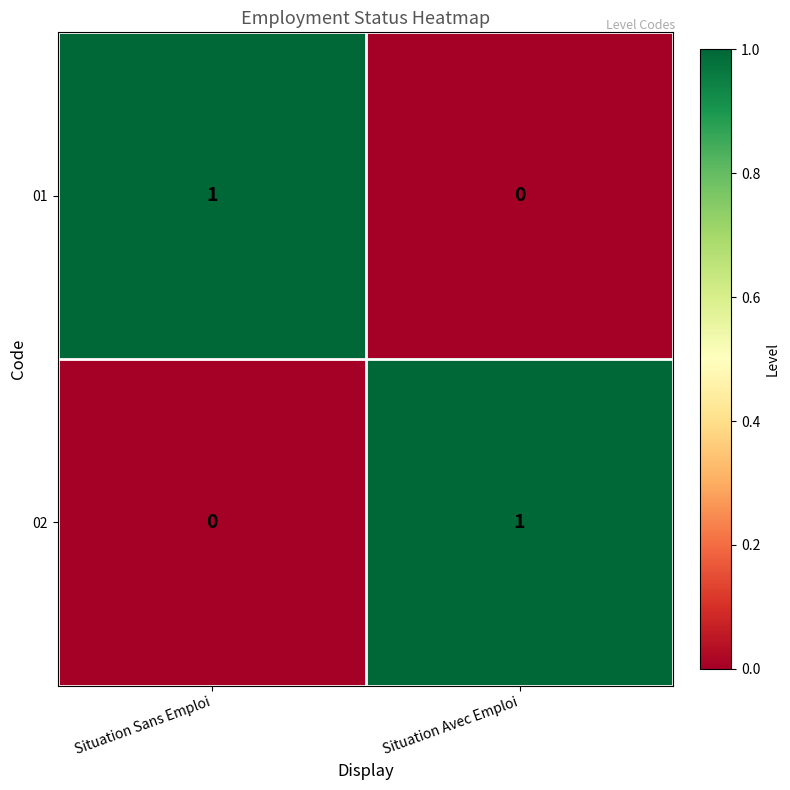

At which label does 01 reach its peak?

Situation Sans Emploi